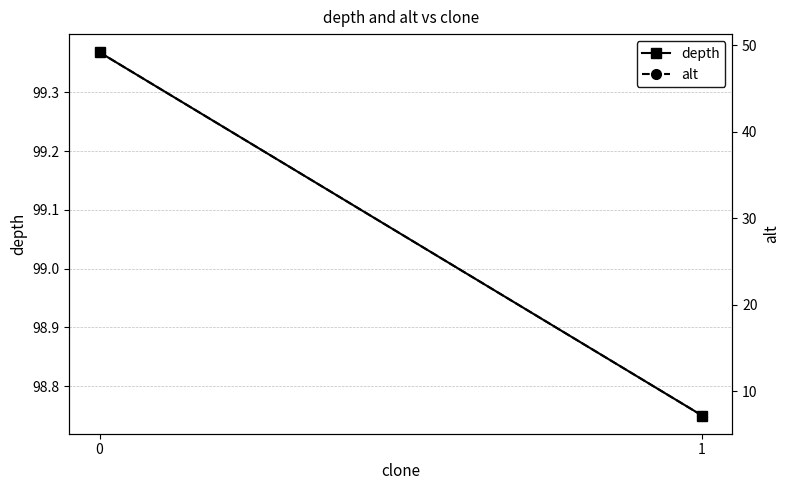

What is the sum of all depth values?

198.1